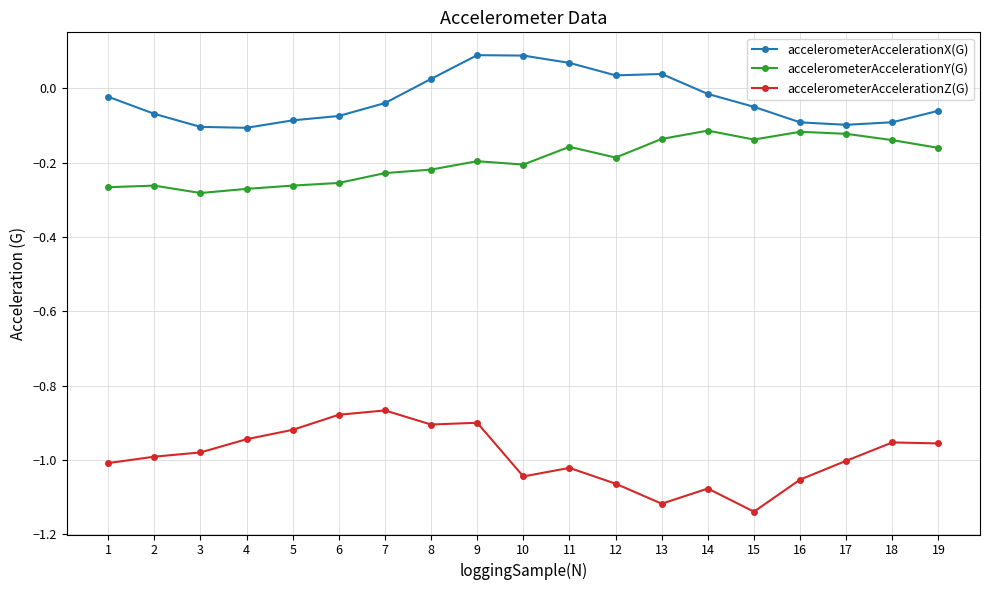

At which category does the chart reach its minimum across all series?

15